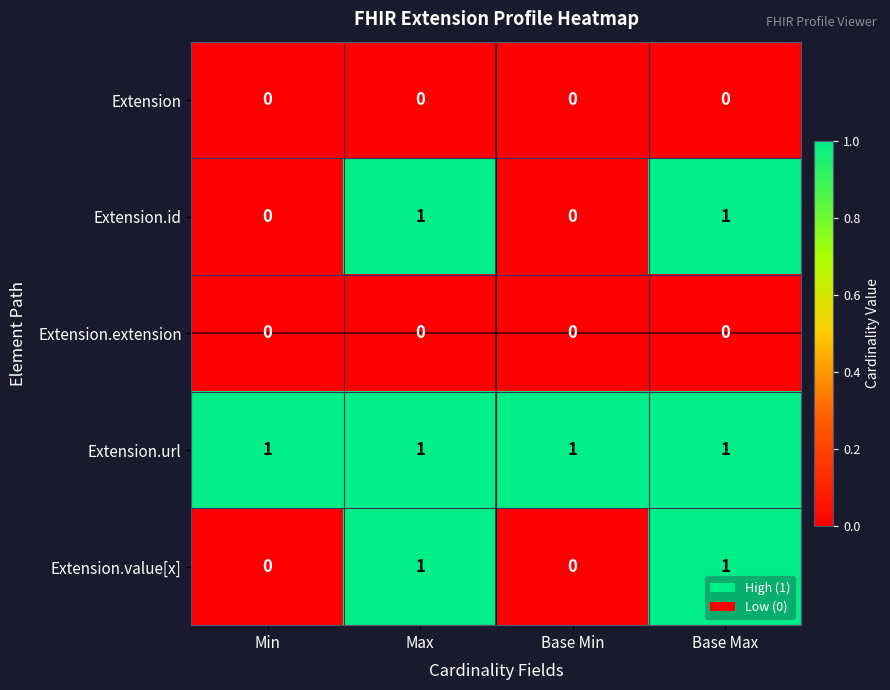

Which series has the largest total across all categories?

Extension.url